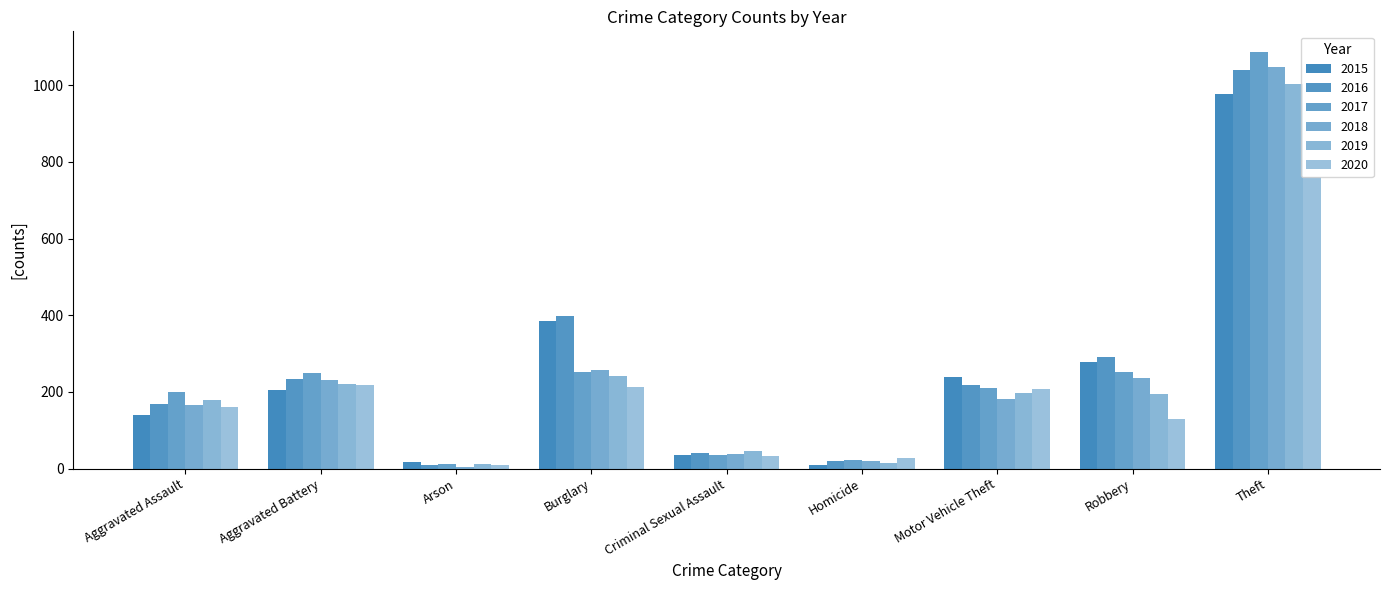

Which label corresponds to the largest value in the chart?

Theft